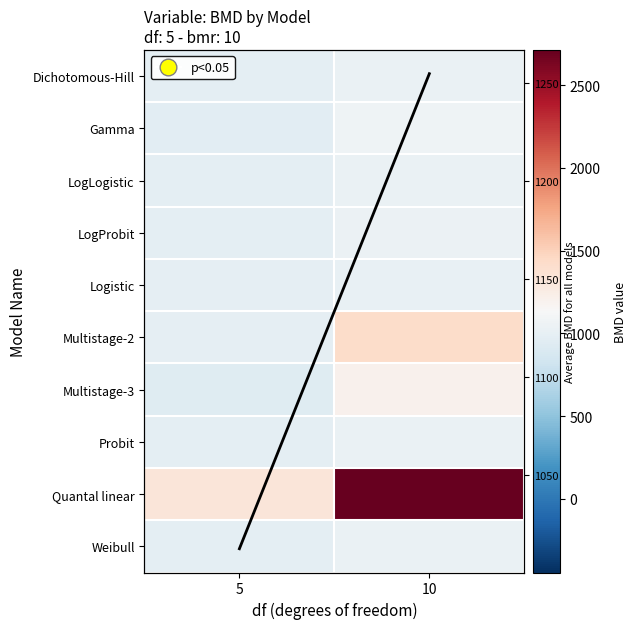

Between 10 and 5, which is larger?

10